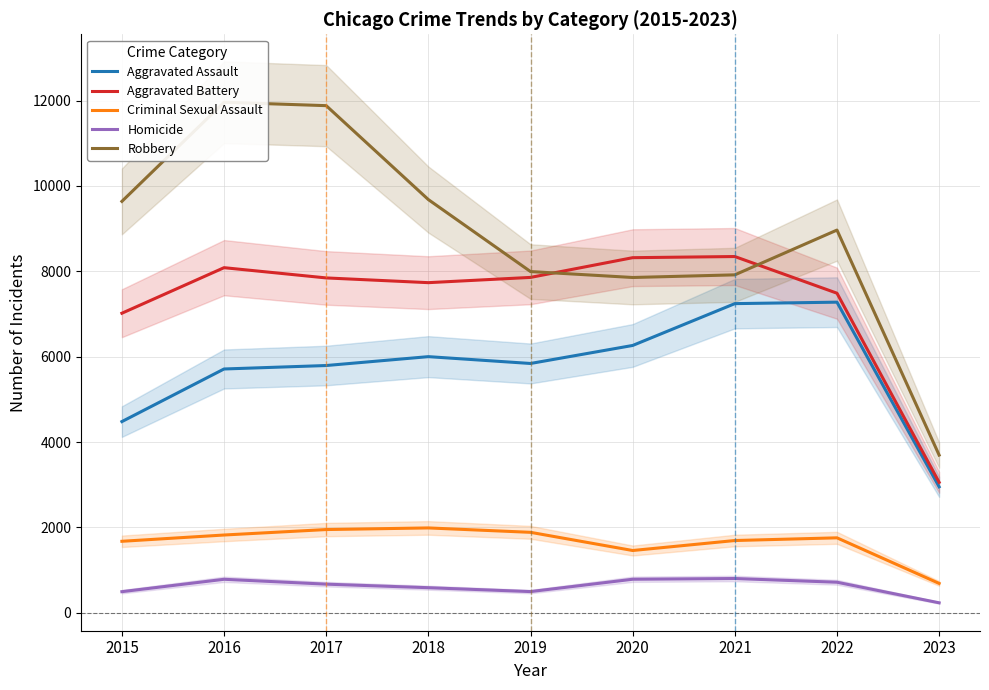

The Aggravated Battery series shows 7018 at 2015. True or false?

True